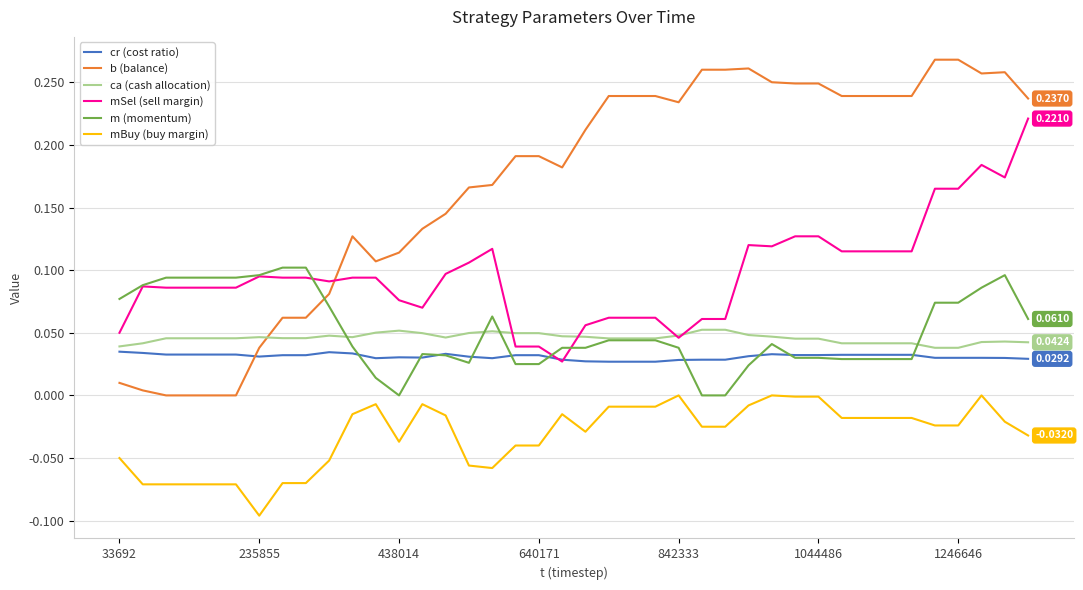

List the series in order of their peak value, highest first.

b (balance), mSel (sell margin), m (momentum), ca (cash allocation), cr (cost ratio), mBuy (buy margin)